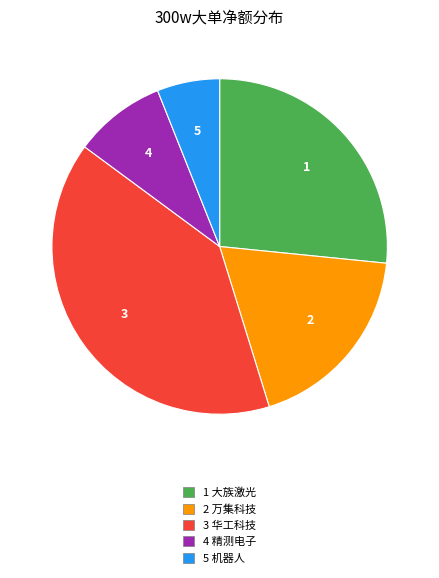

Is there any slice that represents more than half of the pie?

No